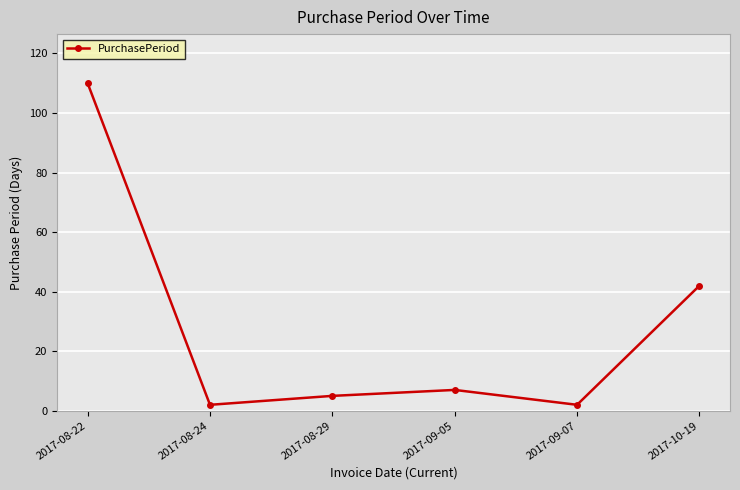

Which category has the highest value across all series?

2017-08-22